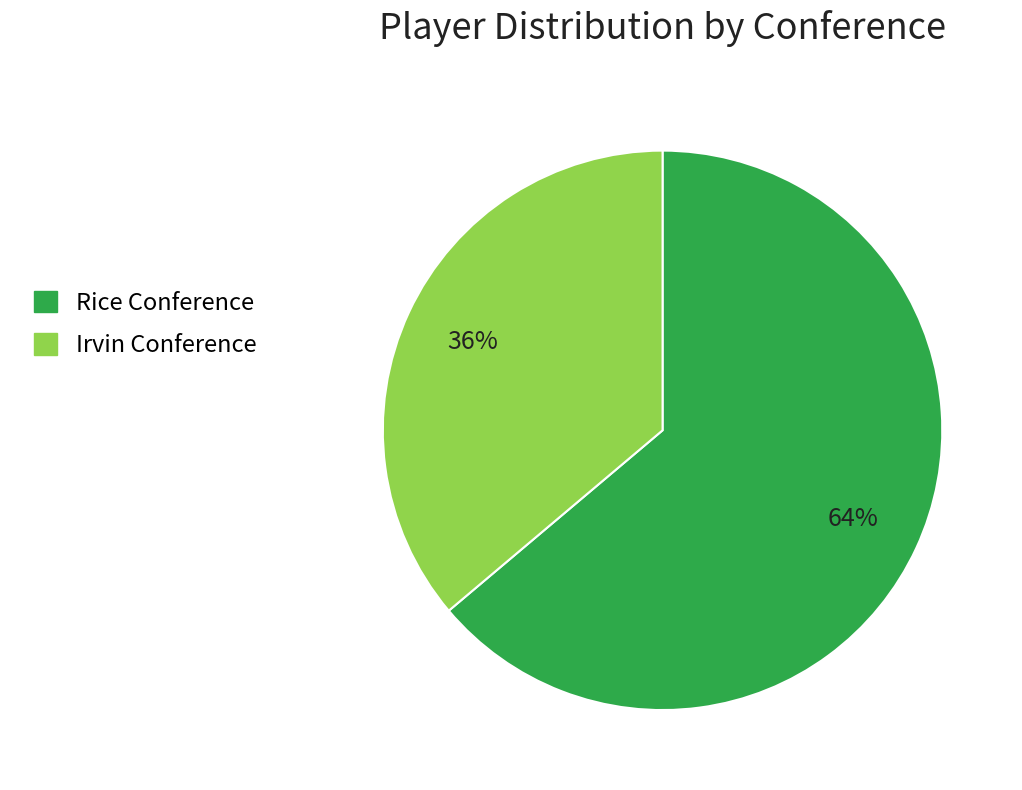

Approximately how many times larger is the value at Irvin compared to Rice?

0.6